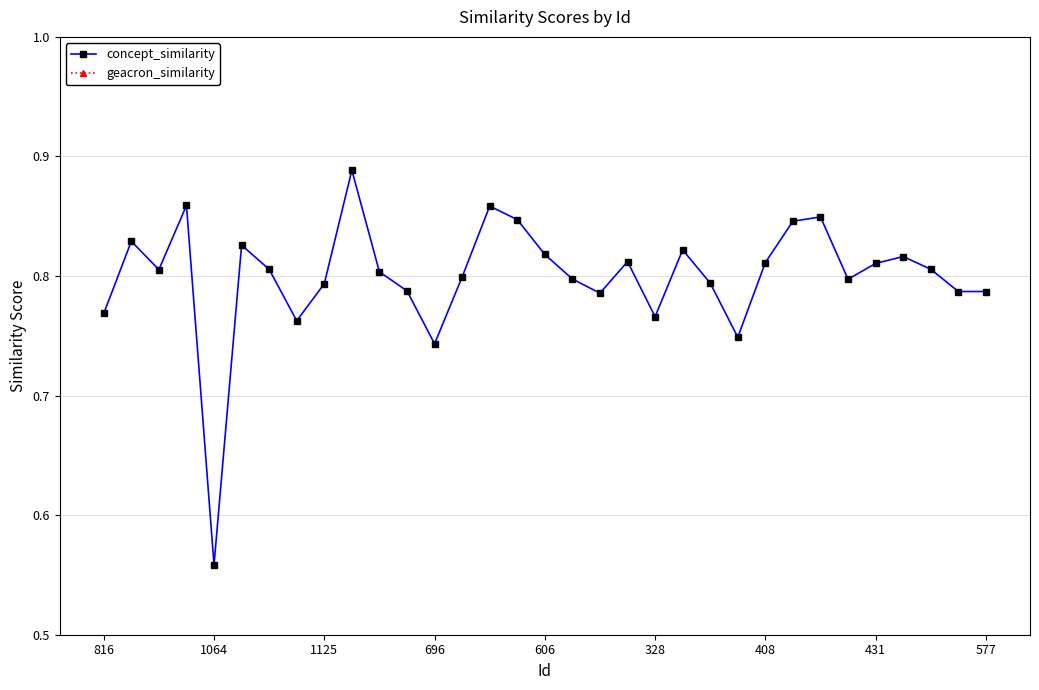

True or false: concept_similarity and geacron_similarity cross at least once.

False